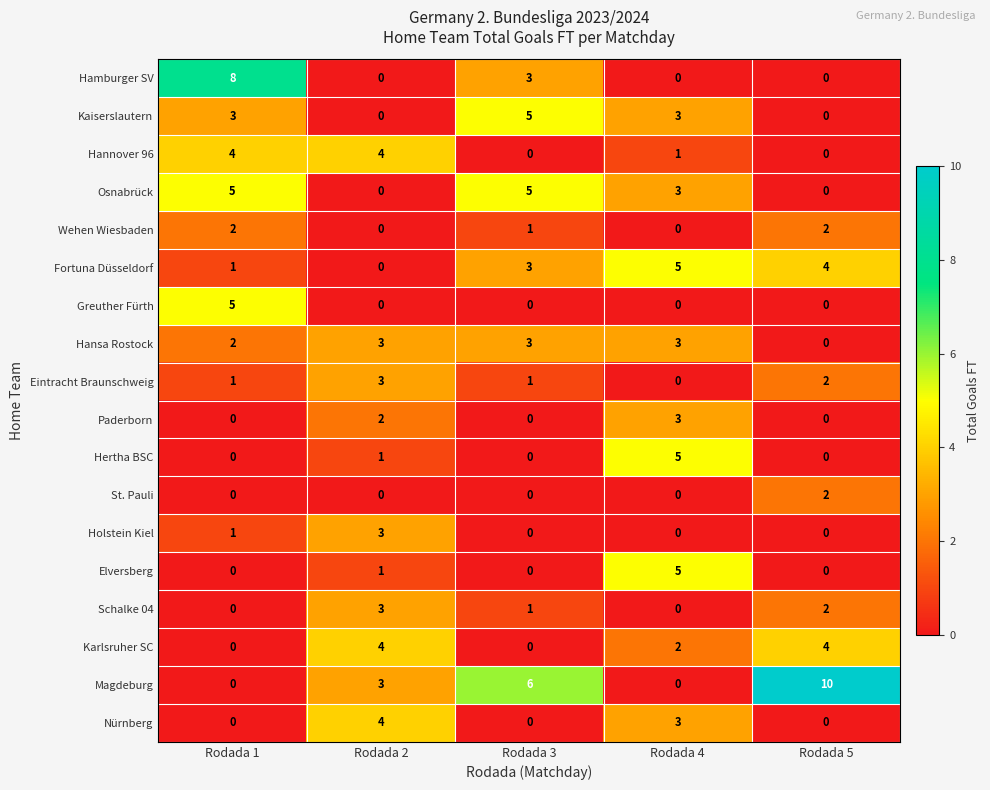

What is the sum of all Greuther Fürth values?

5